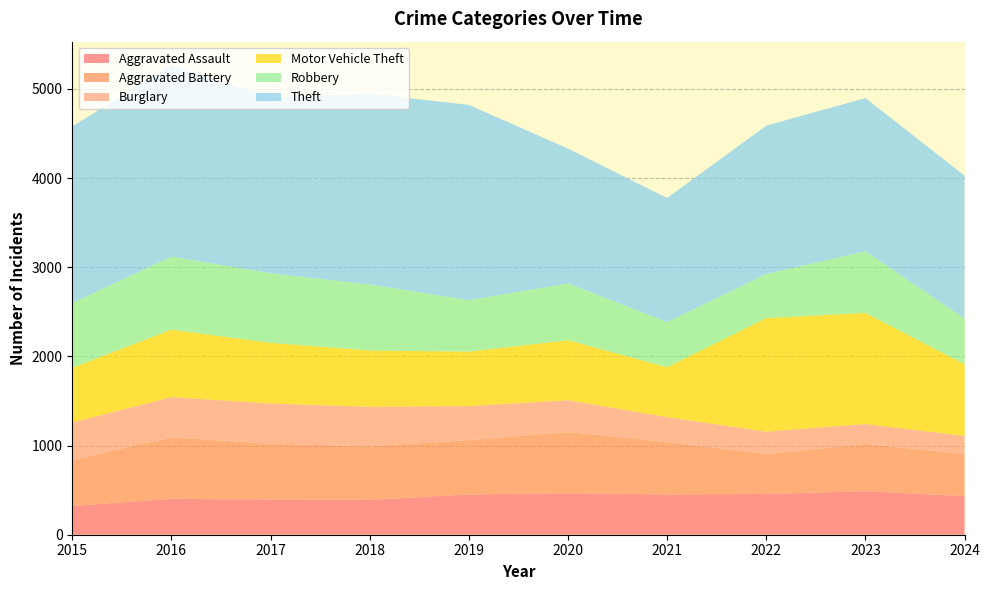

Reading right to left, extract all data points from this chart.

Aggravated Assault: 2024=434	2023=488	2022=458	2021=452	2020=466	2019=452	2018=392	2017=396	2016=402	2015=323
Aggravated Battery: 2024=471	2023=530	2022=446	2021=587	2020=686	2019=608	2018=600	2017=623	2016=691	2015=515
Burglary: 2024=203	2023=224	2022=253	2021=280	2020=357	2019=383	2018=443	2017=453	2016=451	2015=421
Motor Vehicle Theft: 2024=804	2023=1246	2022=1272	2021=560	2020=673	2019=611	2018=631	2017=680	2016=756	2015=614
Robbery: 2024=513	2023=690	2022=495	2021=506	2020=637	2019=577	2018=741	2017=780	2016=819	2015=726
Theft: 2024=1603	2023=1720	2022=1664	2021=1392	2020=1512	2019=2190	2018=2140	2017=1968	2016=2148	2015=1981